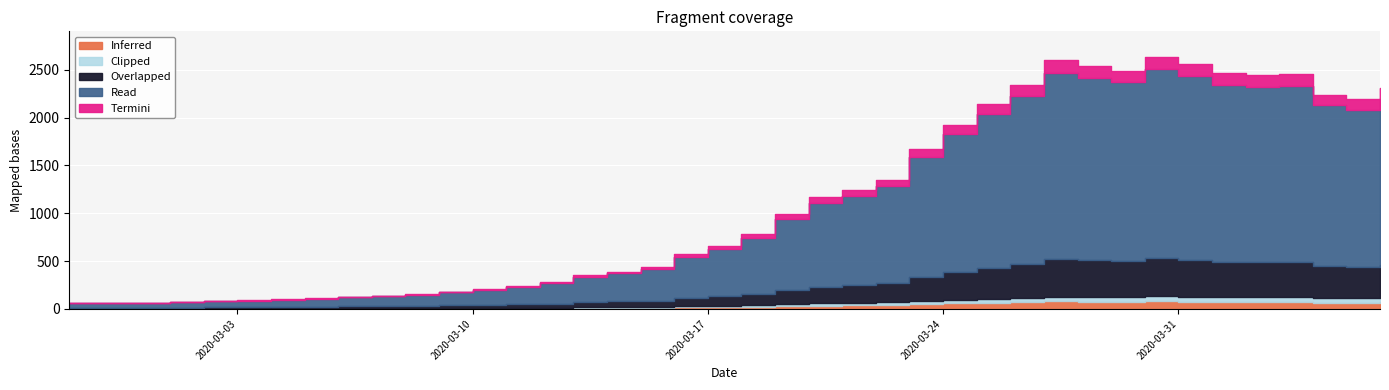

What is the label of the 20th point from the left?

2020-03-17